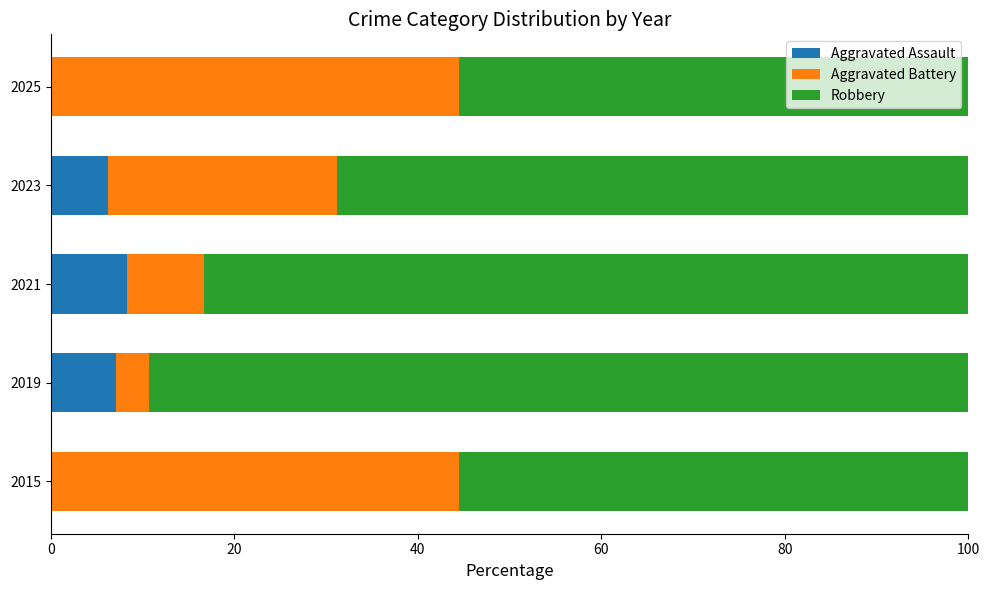

How many categories are shown in the chart?

5